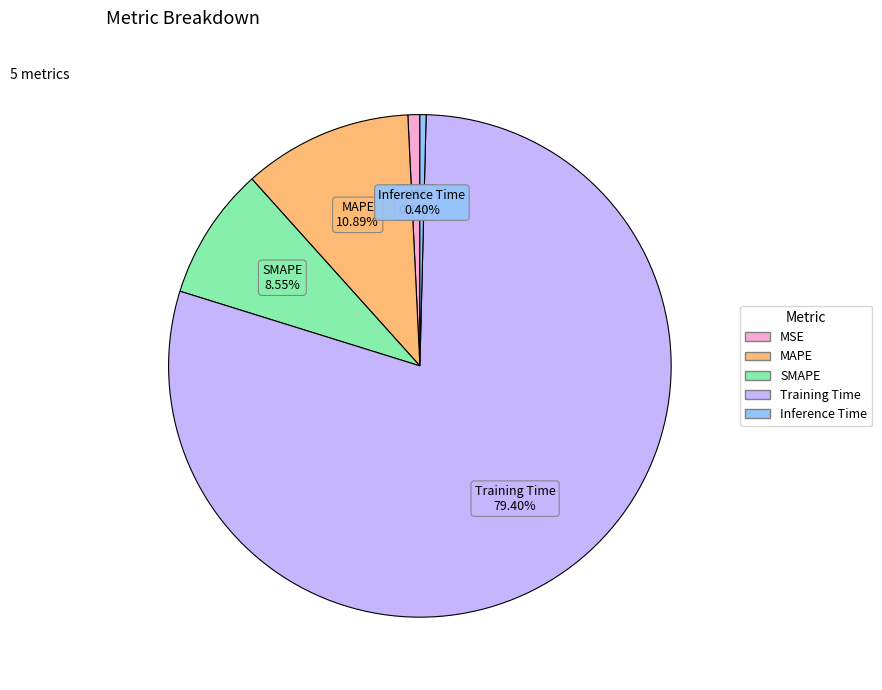

To the nearest percent, what portion does MSE represent?

1%